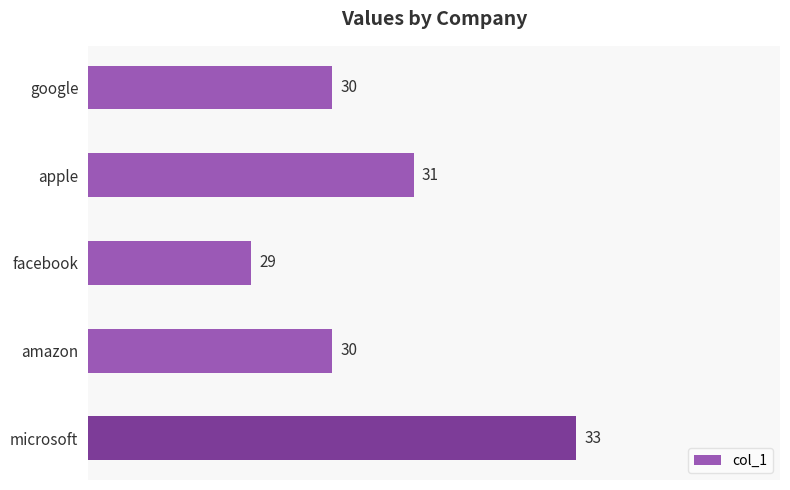

What is the ratio of the value at google to the value at facebook?

1.0